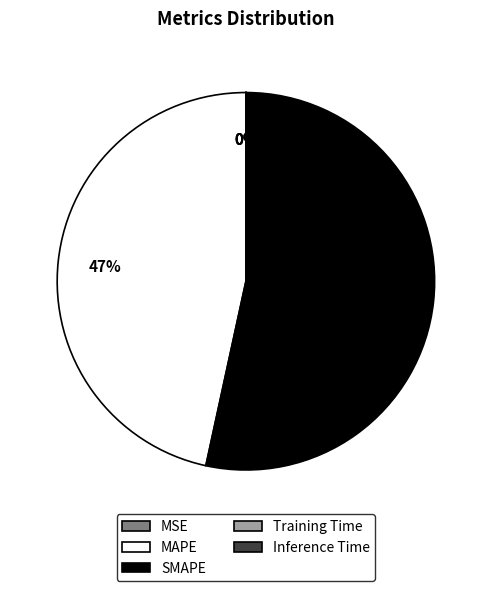

To the nearest percent, what portion does MAPE represent?

47%